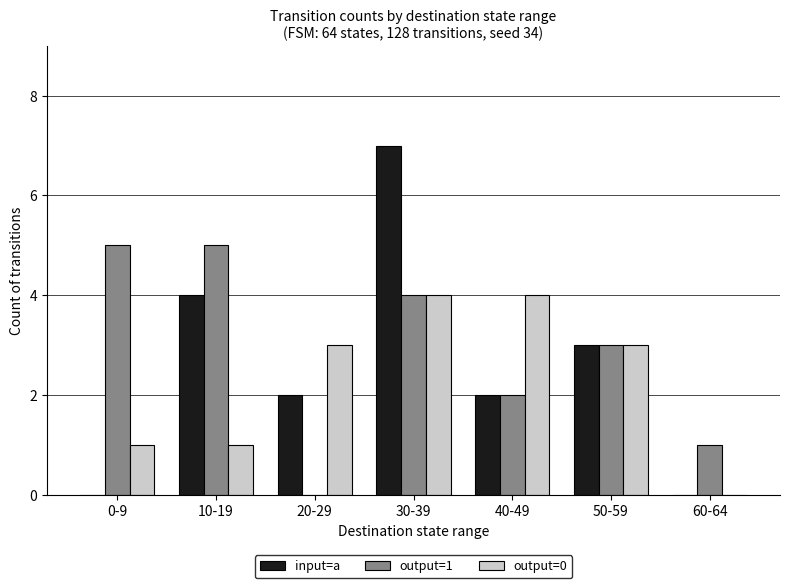

Is it true that output=0 equals 3 at 50-59?

True